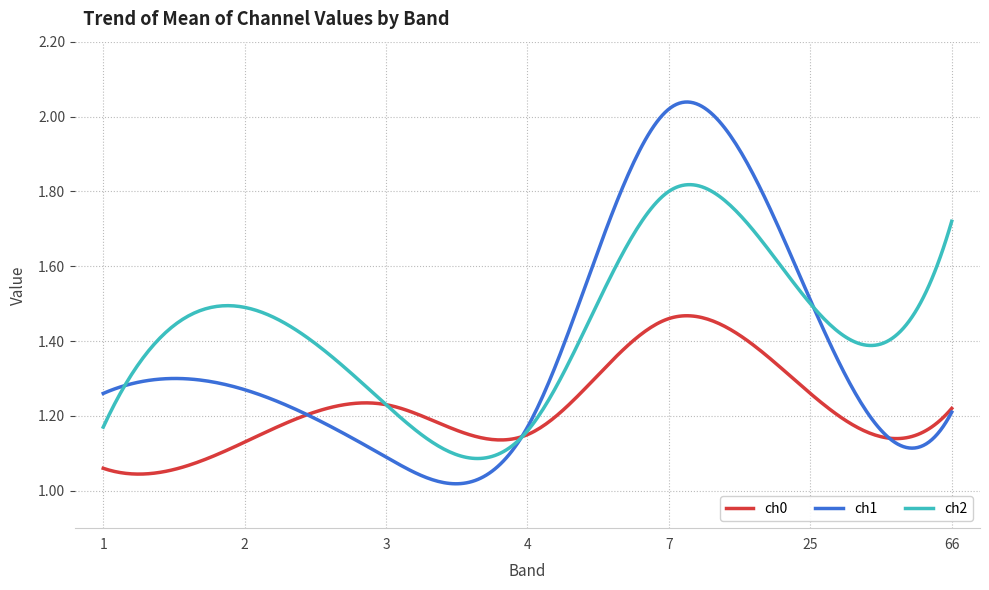

Is this an area chart (filled region under the line)?

No